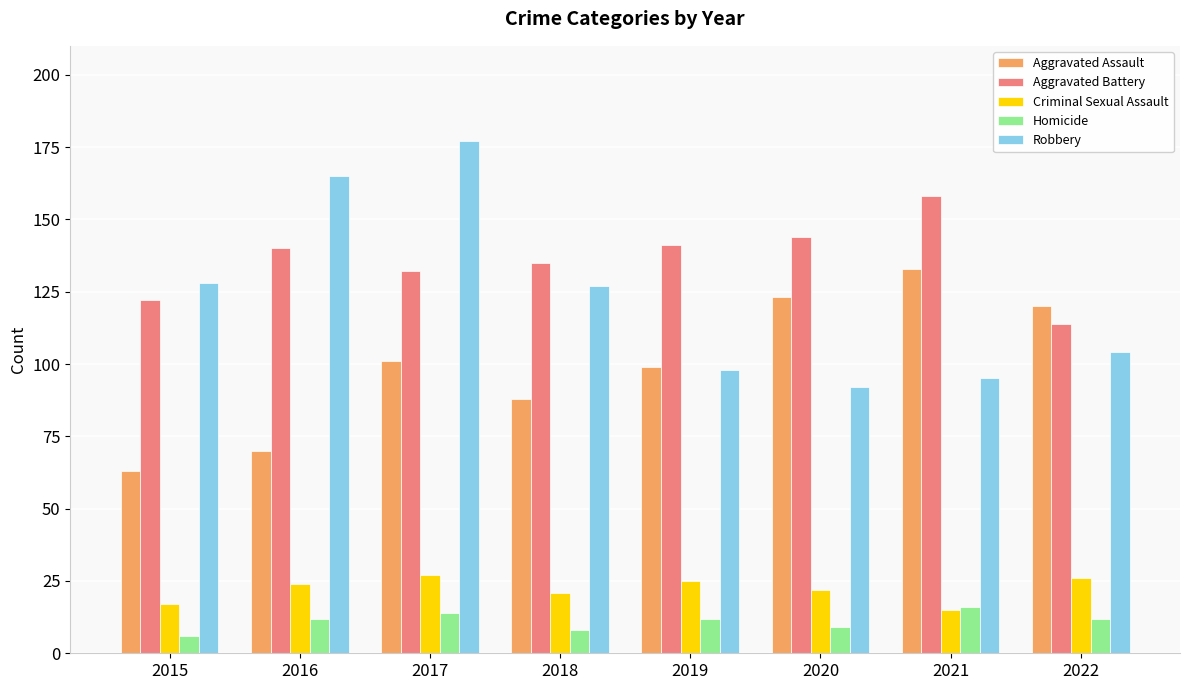

Which series has the largest range (max minus min)?

Robbery